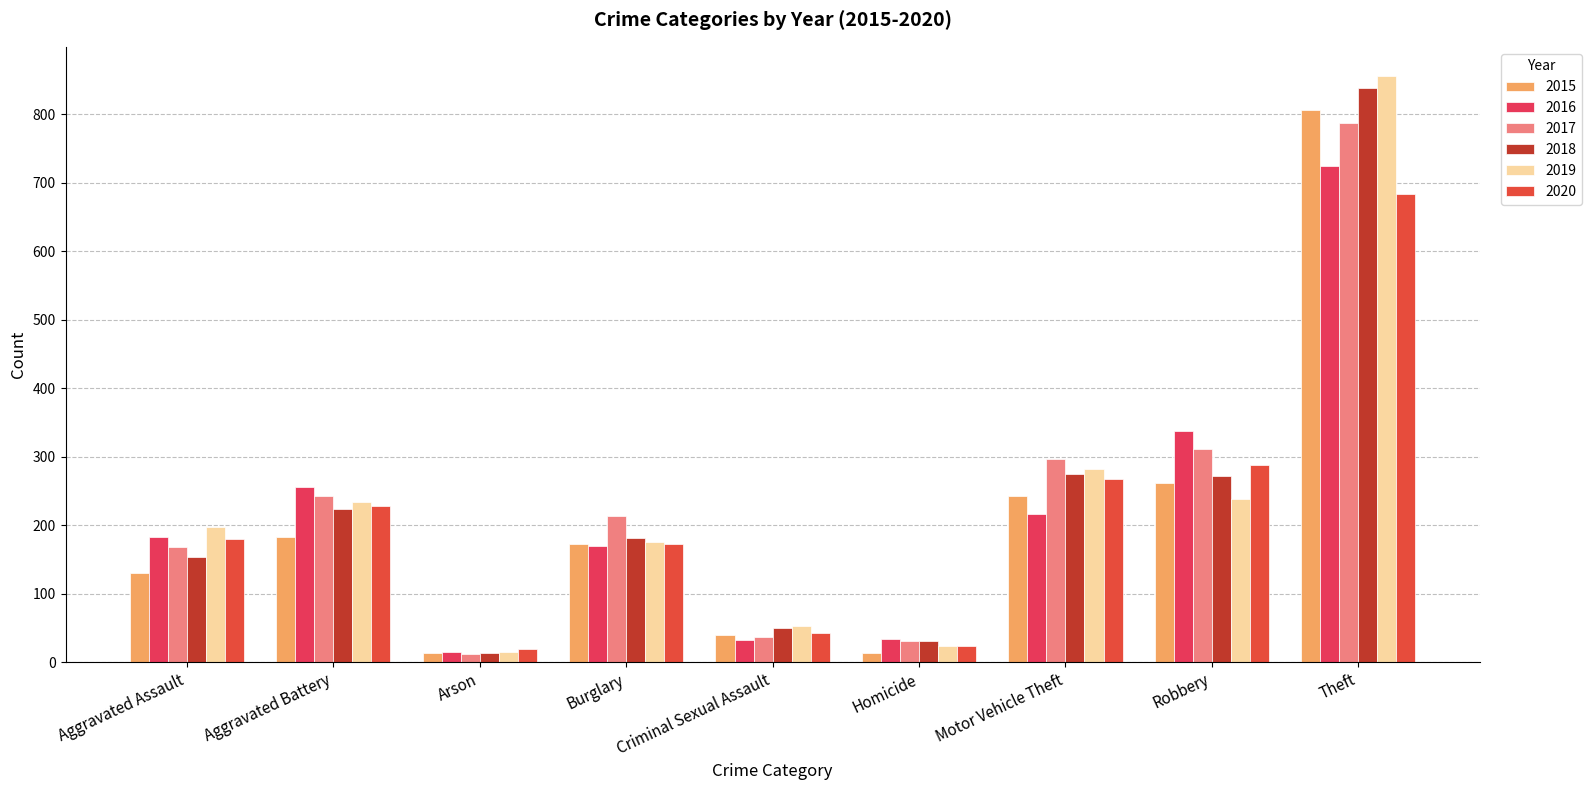

What is the difference between the highest and lowest values at Theft?

172